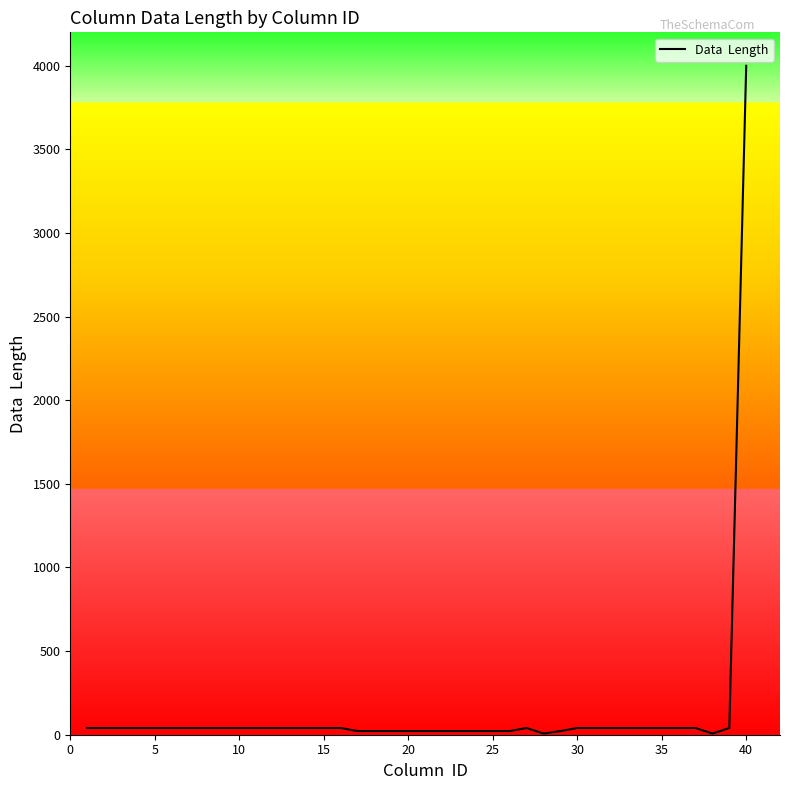

What is the maximum value shown in the chart?

4000